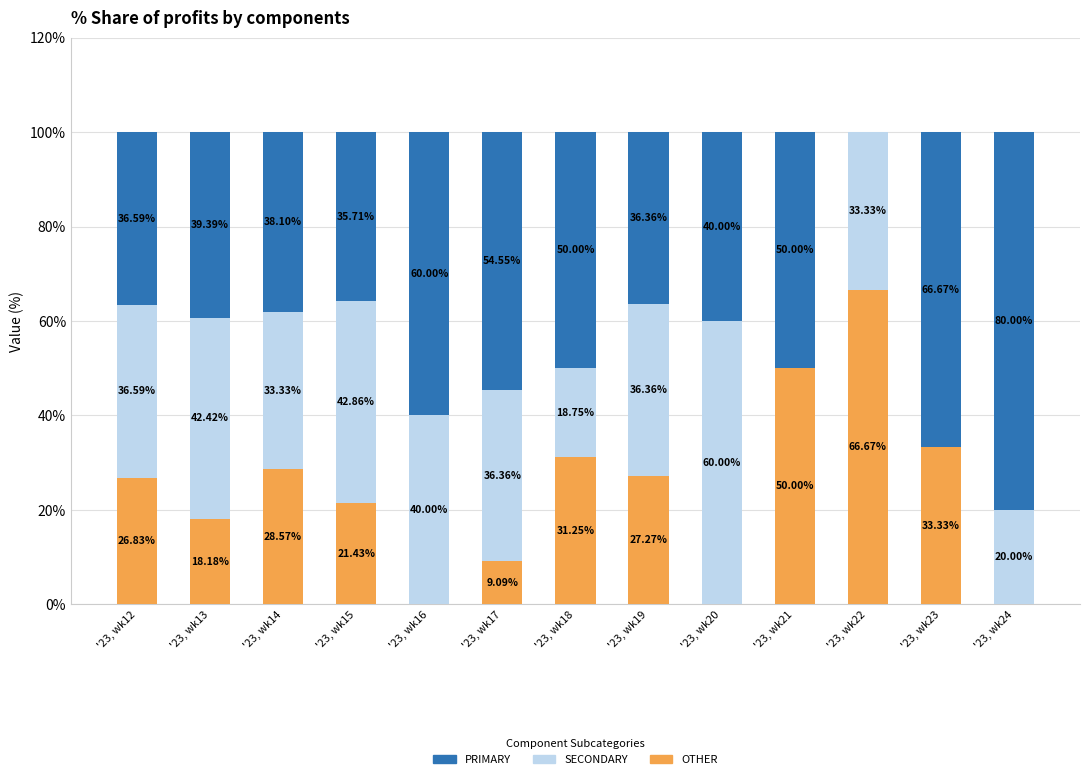

What is the total value across all series at '23, wk20?

100.0